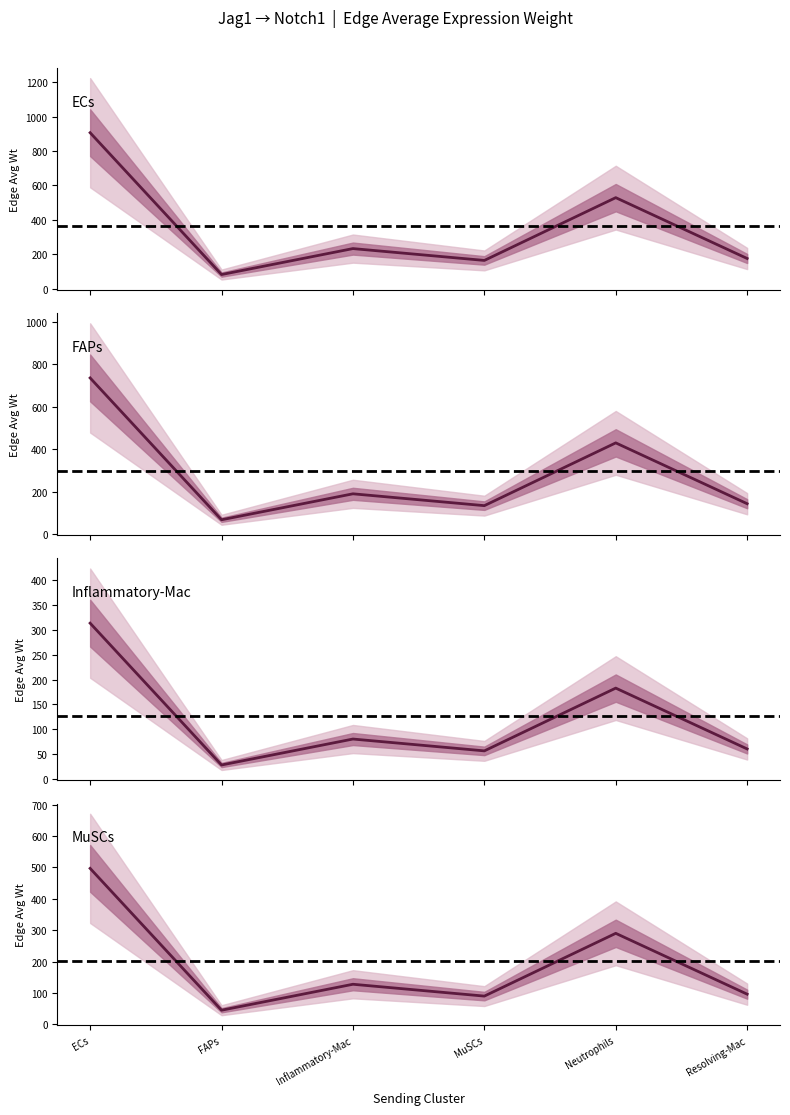

Which series has the largest total across all categories?

Mean (ECs)